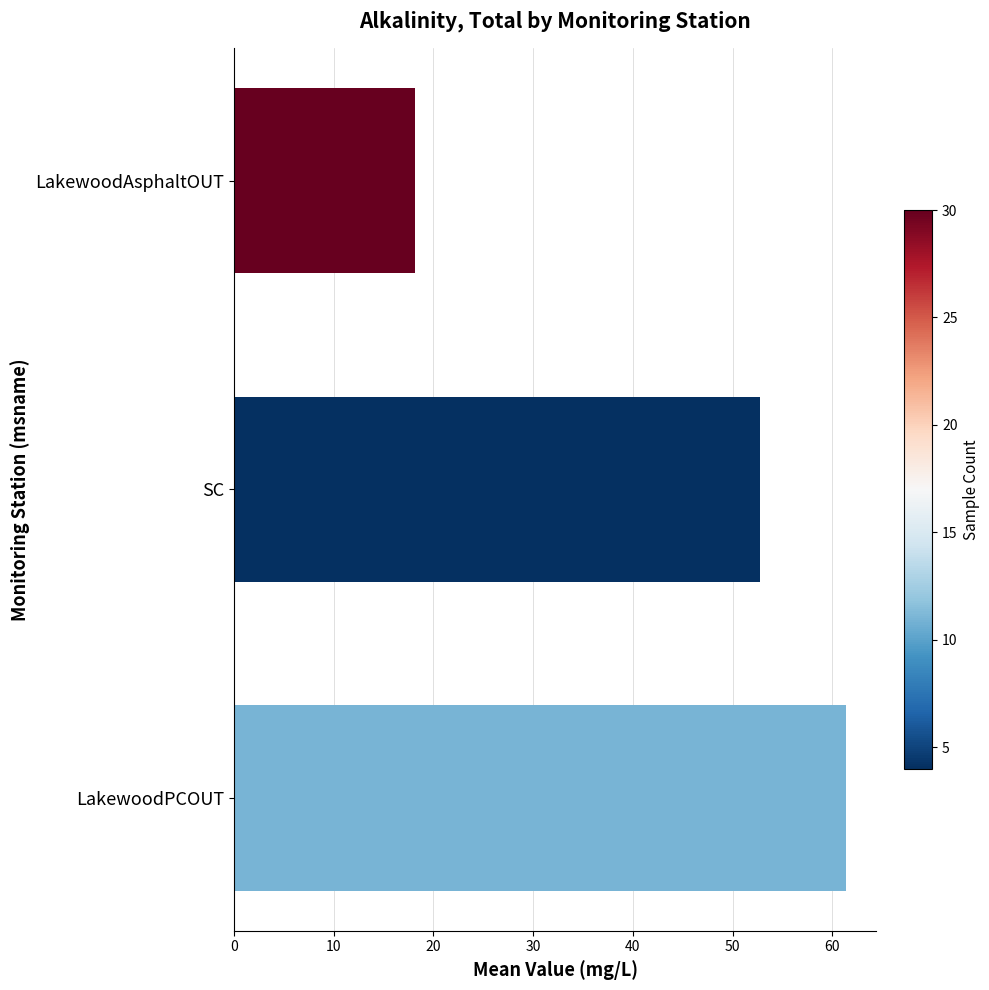

How many categories are shown in the chart?

3